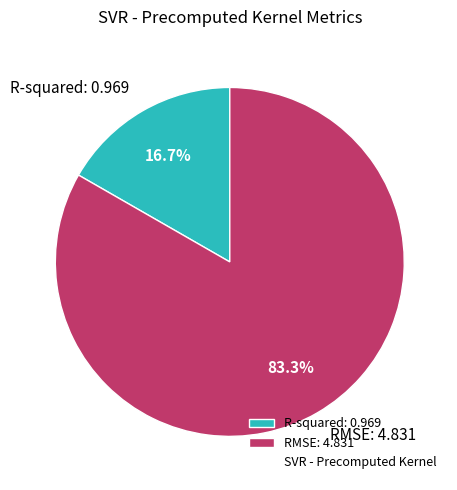

True or false: R-squared accounts for 4% of the total.

False